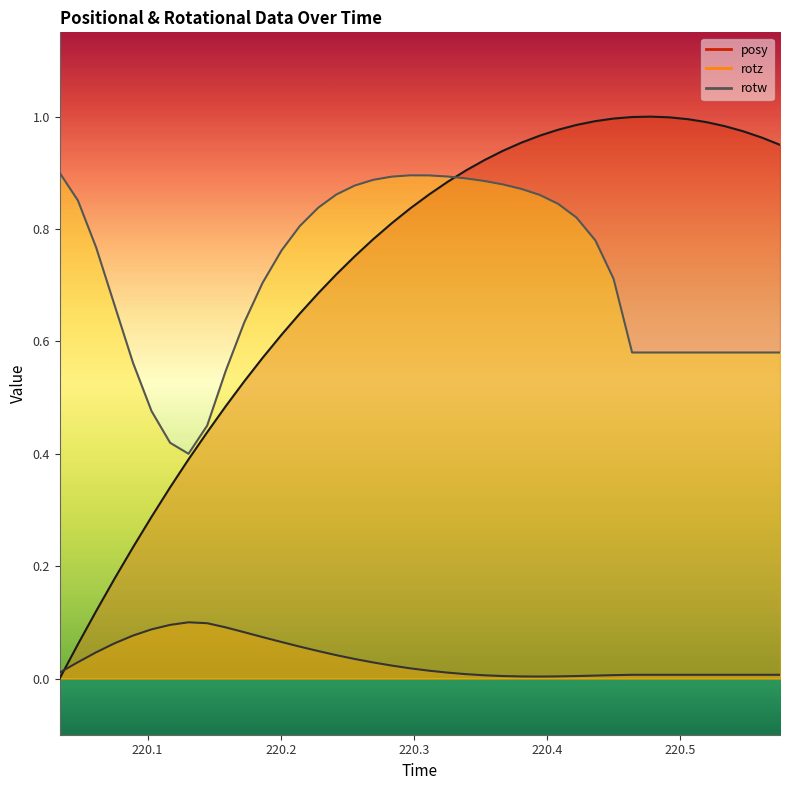

Reading left to right, transcribe all the data shown in this chart.

posy: 0.0	0.1	0.1	0.2	0.2	0.3	0.3	0.4	0.4	0.5	0.5	0.6	0.6	0.6	0.7	0.7	0.8	0.8	0.8	0.8	0.9	0.9	0.9	0.9	0.9	1.0	1.0	1.0	1.0	1.0	1.0	1.0	1.0	1.0	1.0	1.0	1.0	1.0	1.0	0.9
rotz: 0.0	0.0	0.0	0.1	0.1	0.1	0.1	0.1	0.1	0.1	0.1	0.1	0.1	0.1	0.0	0.0	0.0	0.0	0.0	0.0	0.0	0.0	0.0	0.0	0.0	0.0	0.0	0.0	0.0	0.0	0.0	0.0	0.0	0.0	0.0	0.0	0.0	0.0	0.0	0.0
rotw: 0.9	0.9	0.8	0.7	0.6	0.5	0.4	0.4	0.5	0.5	0.6	0.7	0.8	0.8	0.8	0.9	0.9	0.9	0.9	0.9	0.9	0.9	0.9	0.9	0.9	0.9	0.9	0.8	0.8	0.8	0.7	0.6	0.6	0.6	0.6	0.6	0.6	0.6	0.6	0.6